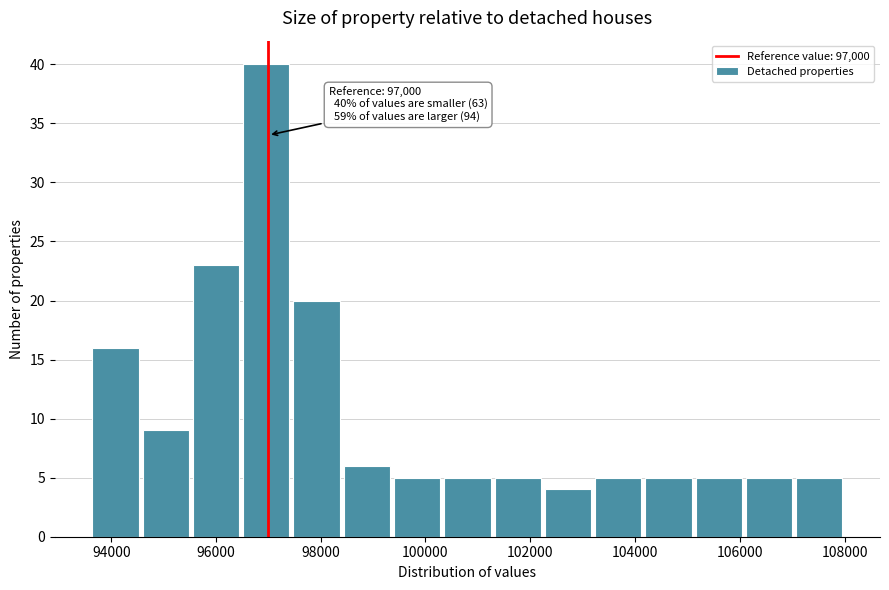

Over which range of the x-axis is the bar tallest?

96480 to 97440